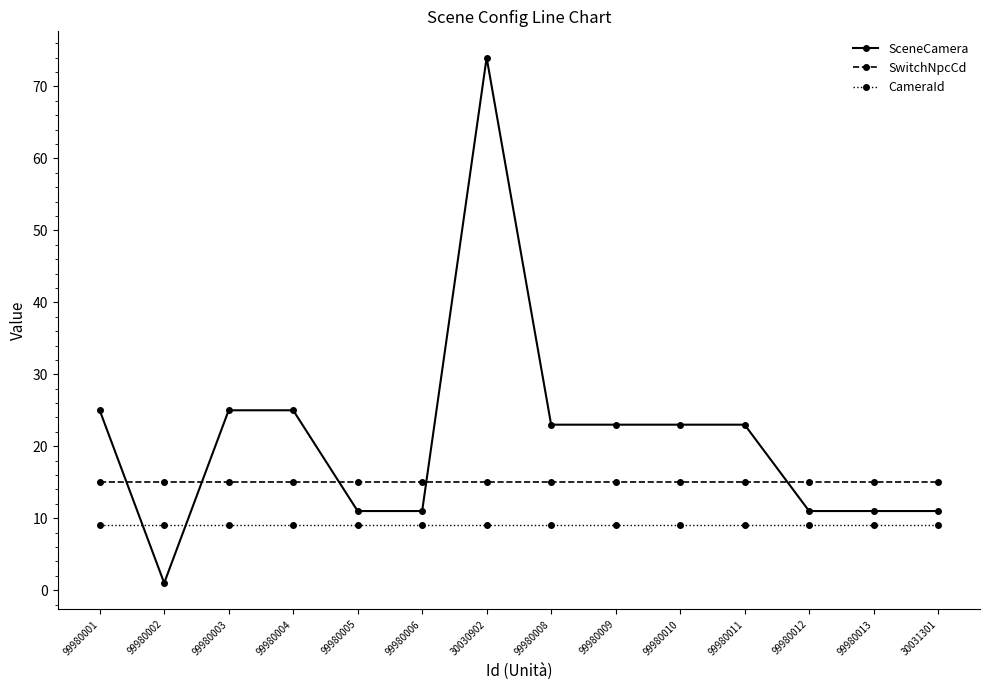

How many lines are shown in the chart?

3